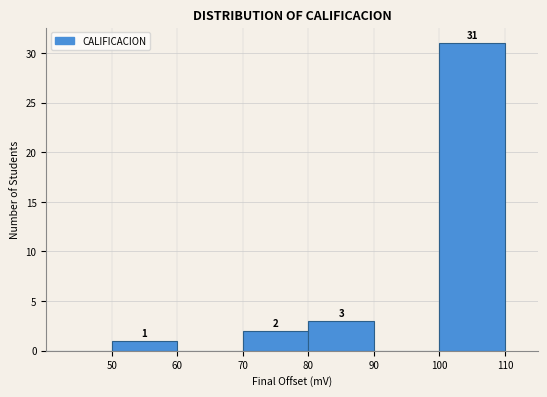

Which range on the x-axis has the tallest bar?

100 to 110